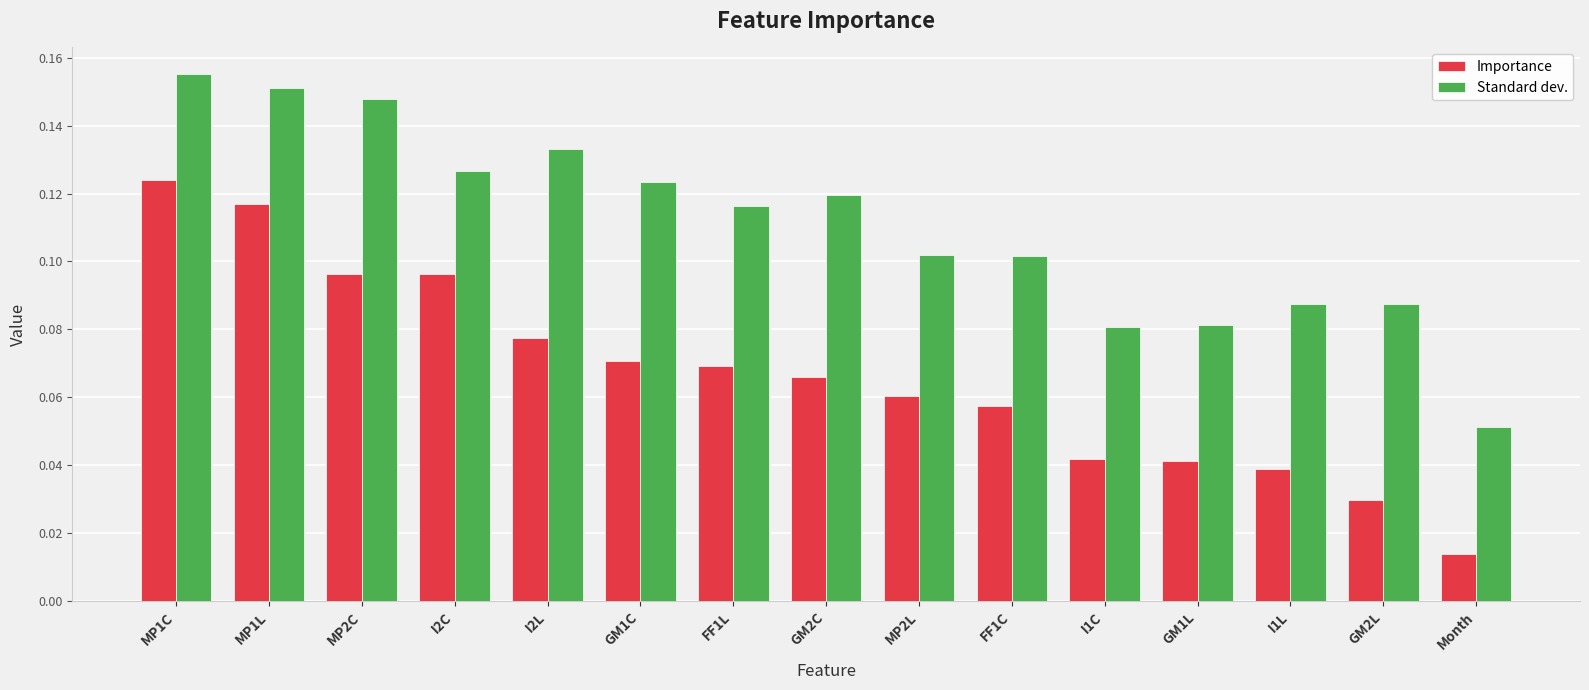

List the series in order of their overall mean, highest first.

Standard dev., Importance